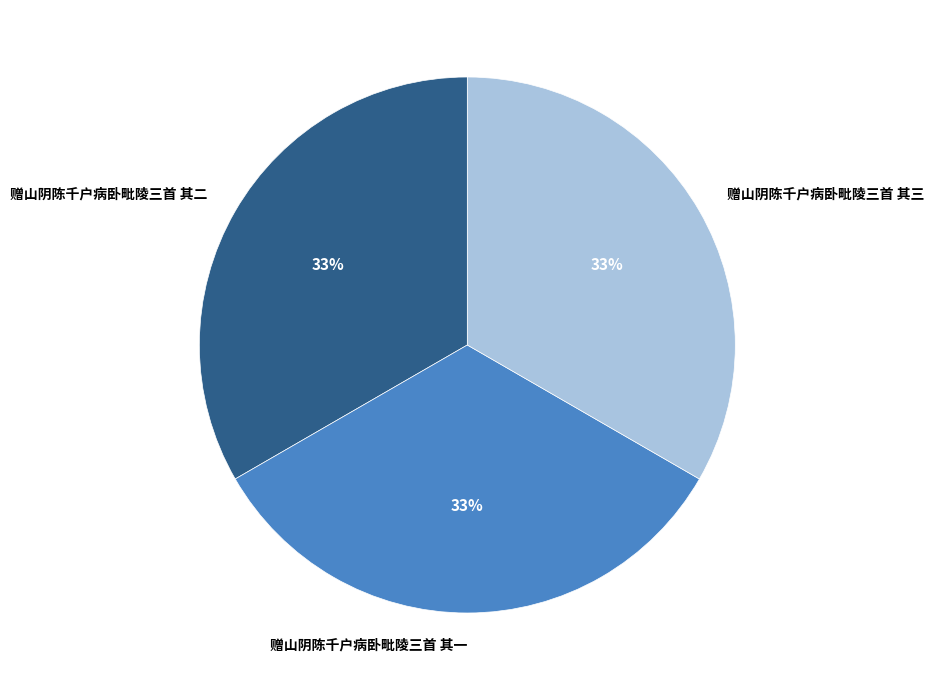

Count the number of slices in the pie.

3